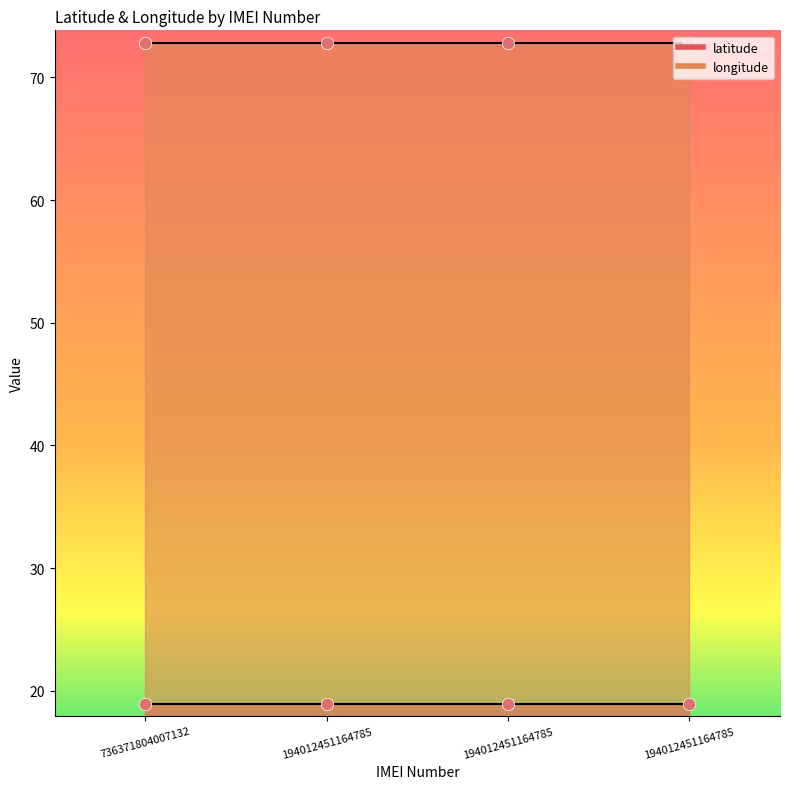

What is the total value across all series at 194012451164785?

91.8